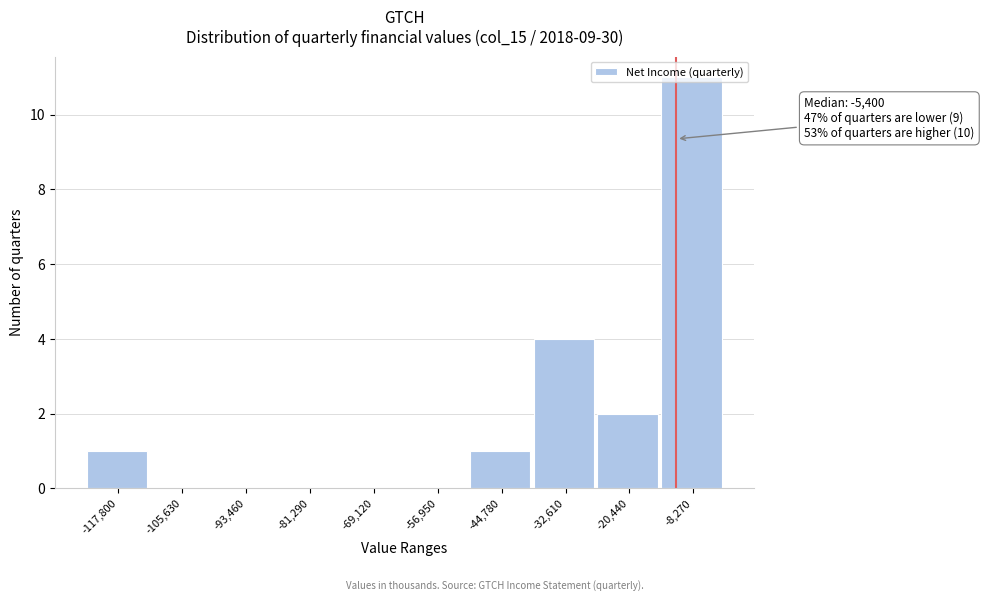

True or false: the data shows 11 at -8,270.

True